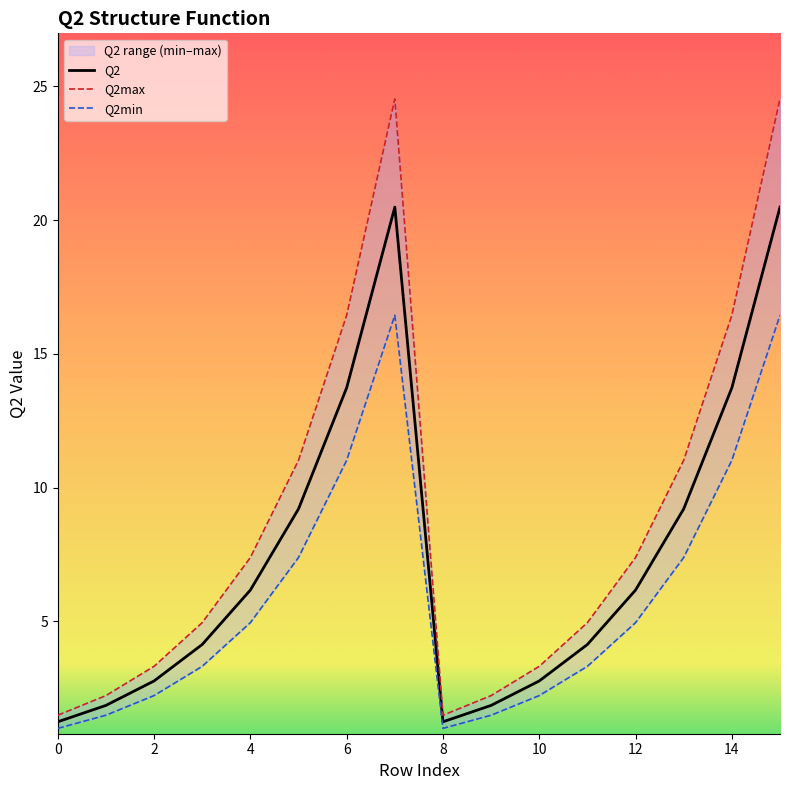

The Q2 series shows 4.7 at 2. True or false?

False